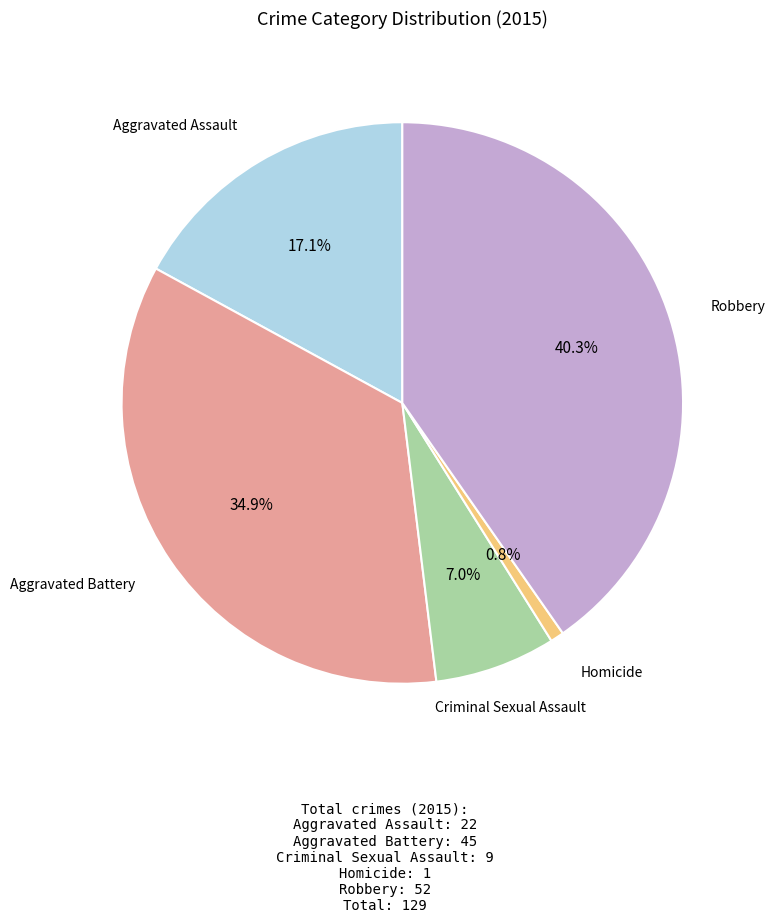

Is there any slice that represents more than half of the pie?

No